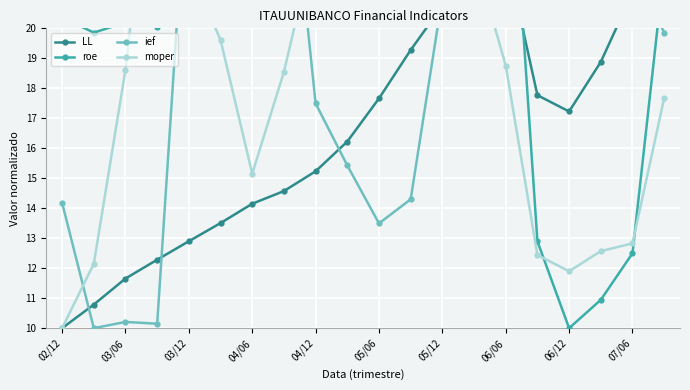

How many interior local peaks does the ief series have?

5